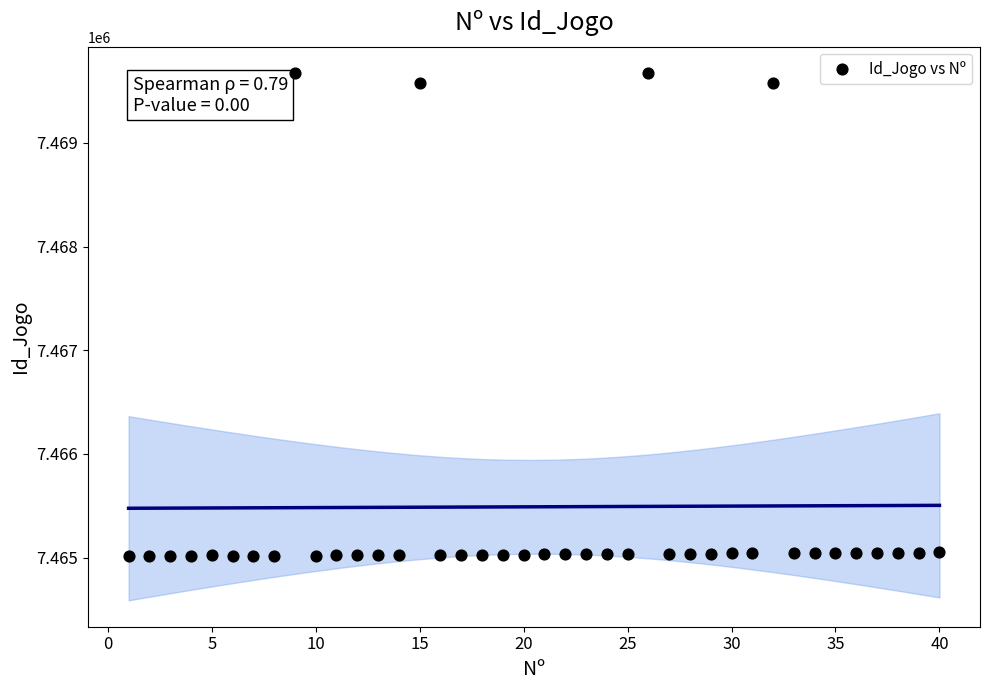

What is the range of Y values (max minus min)?

4661